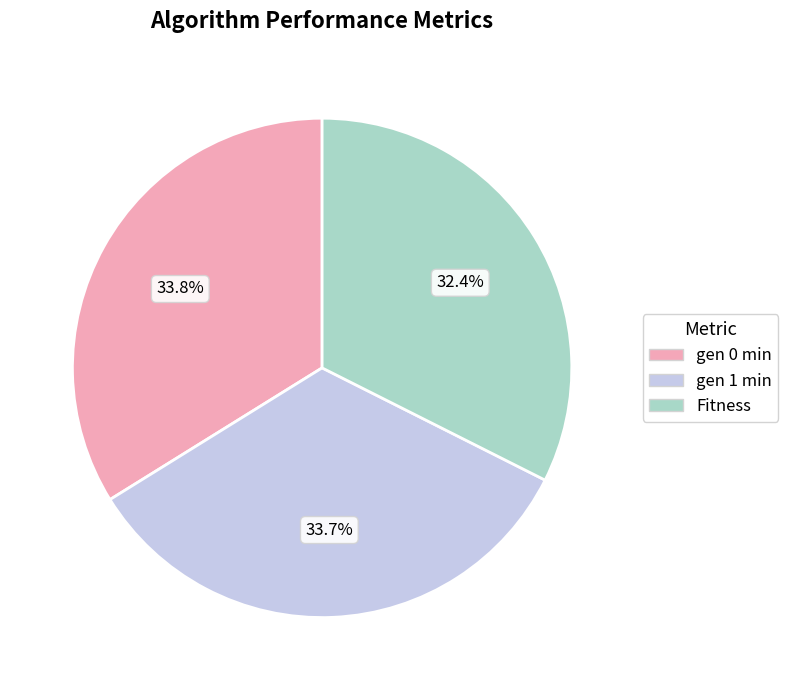

To the nearest percent, what is the difference between the largest and smallest slice percentages?

1%